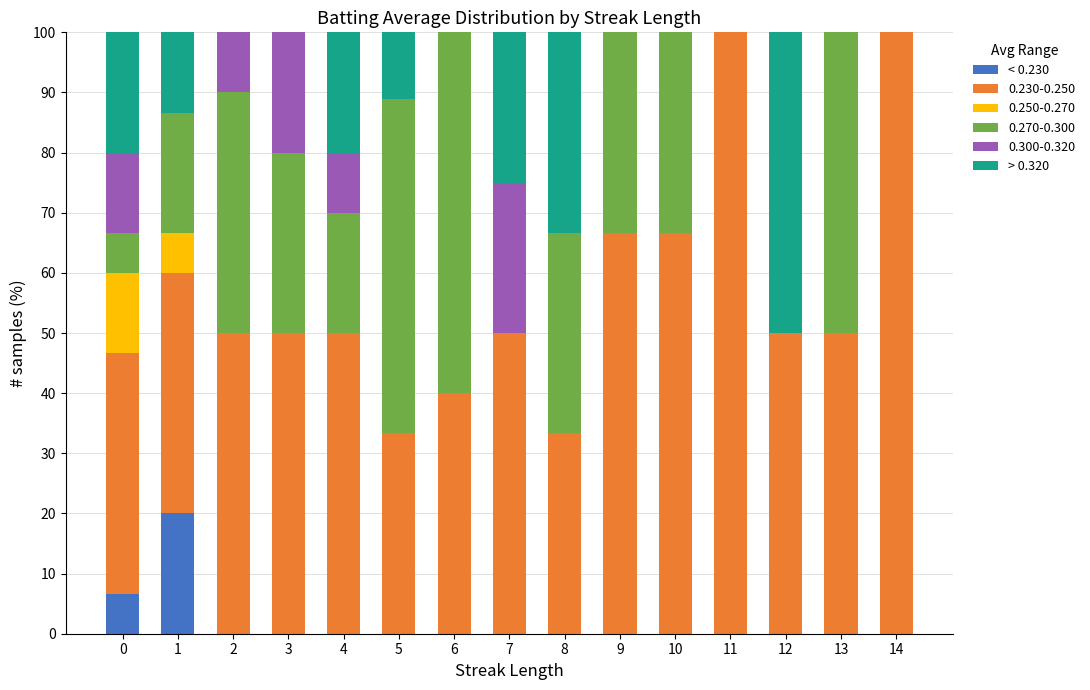

What is the total value across all series at 0?

100.0